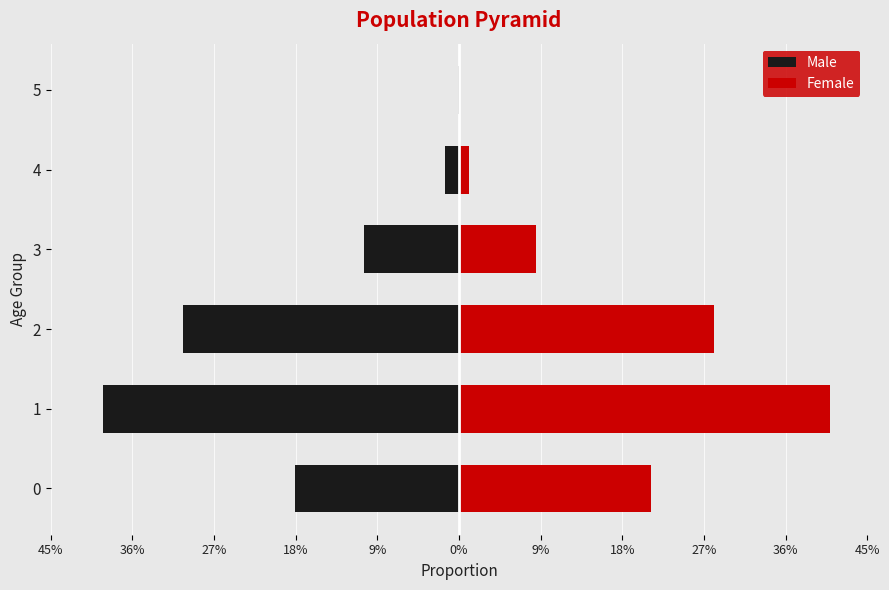

Is the value of Male at 0 greater than the value of Female at 2?

No